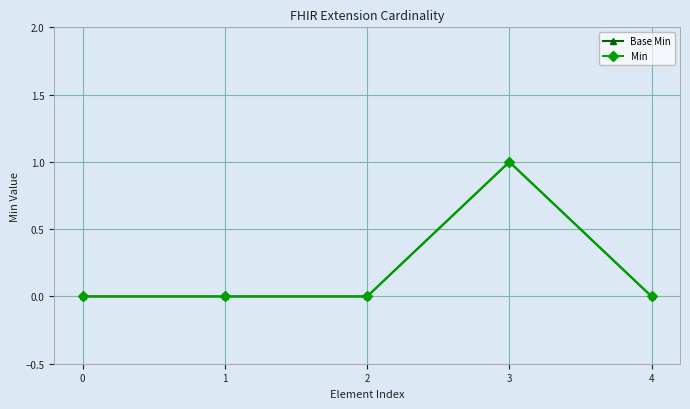

Is this an area chart (filled region under the line)?

No